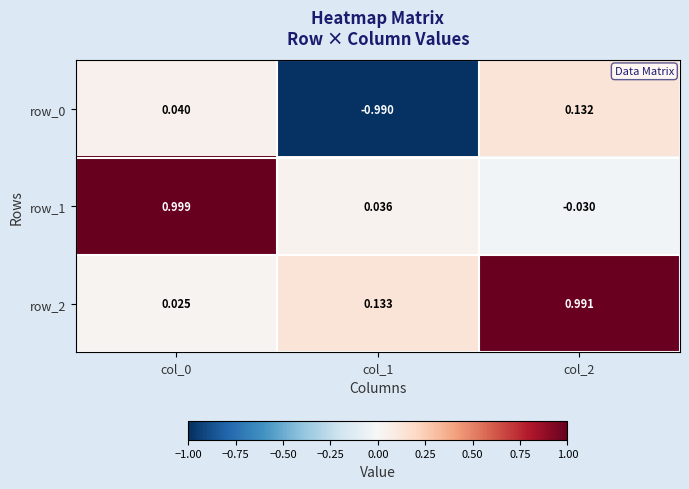

Is the value of row_2 at col_1 greater than the value of row_1 at col_1?

Yes